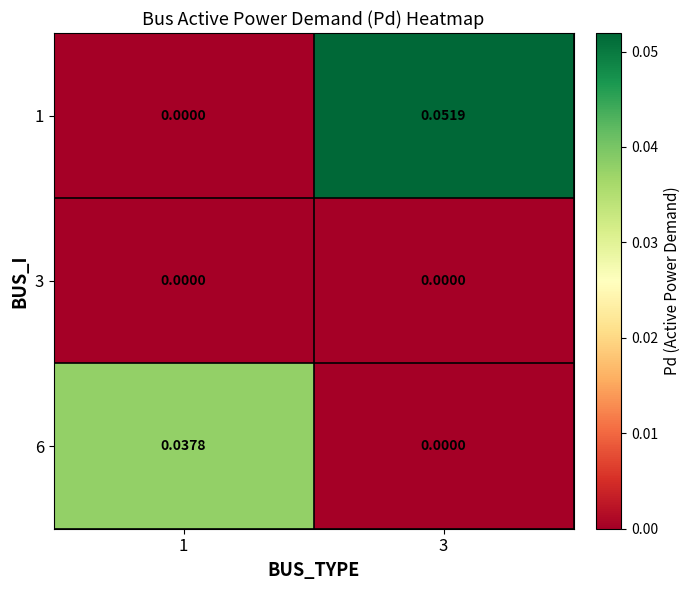

Is the value of 1 at 3 greater than the value of 3 at 1?

Yes